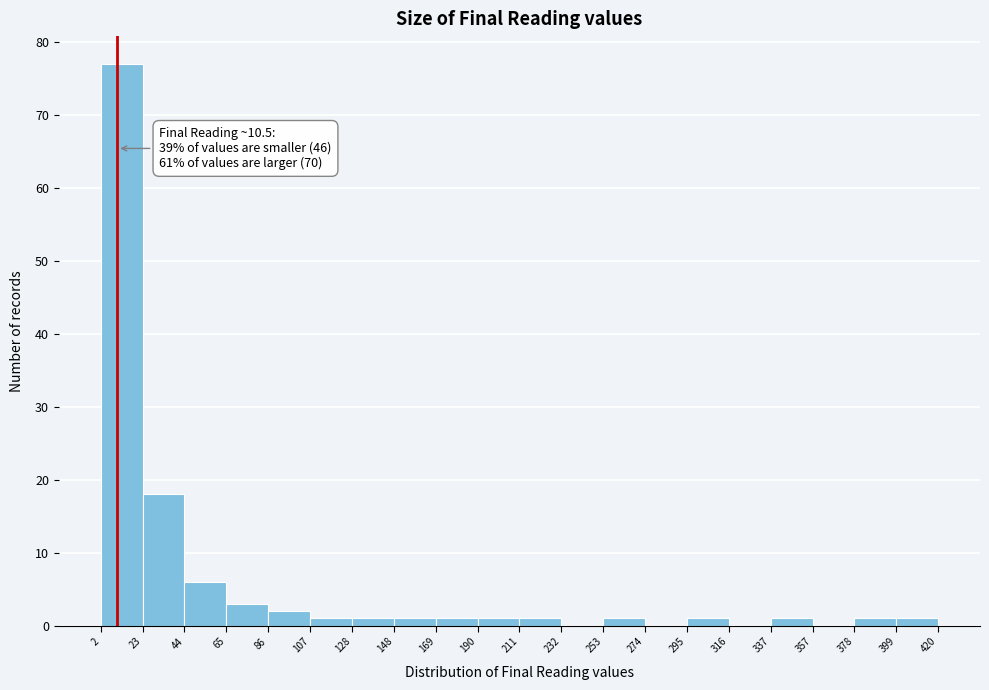

Which range on the x-axis has the tallest bar?

2 to 23